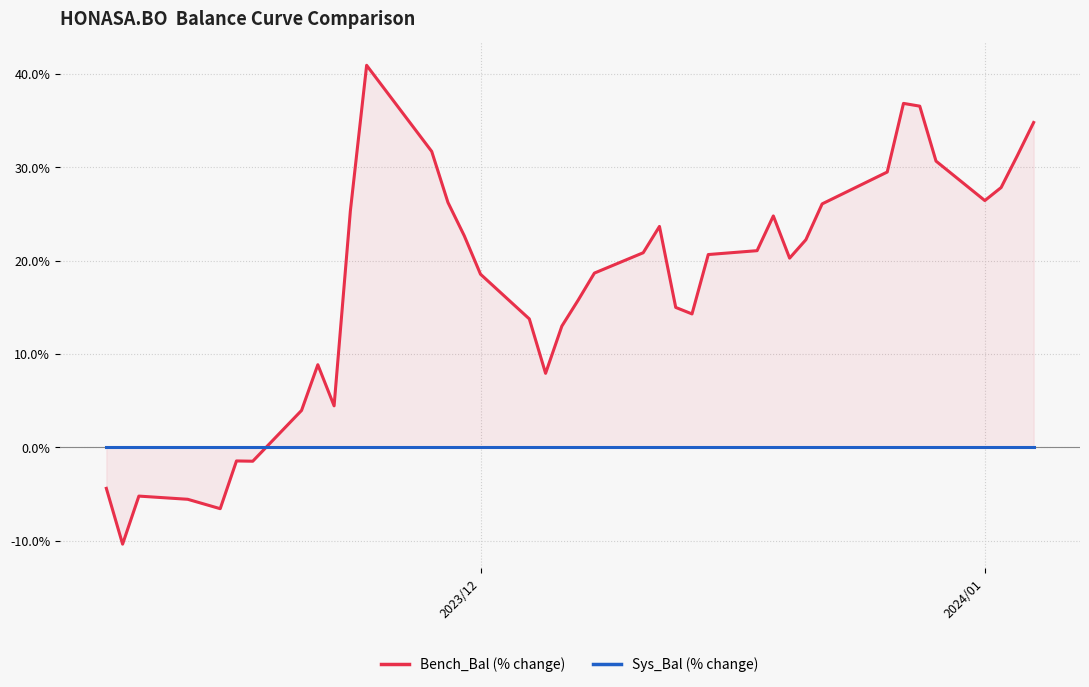

How many lines are shown in the chart?

2